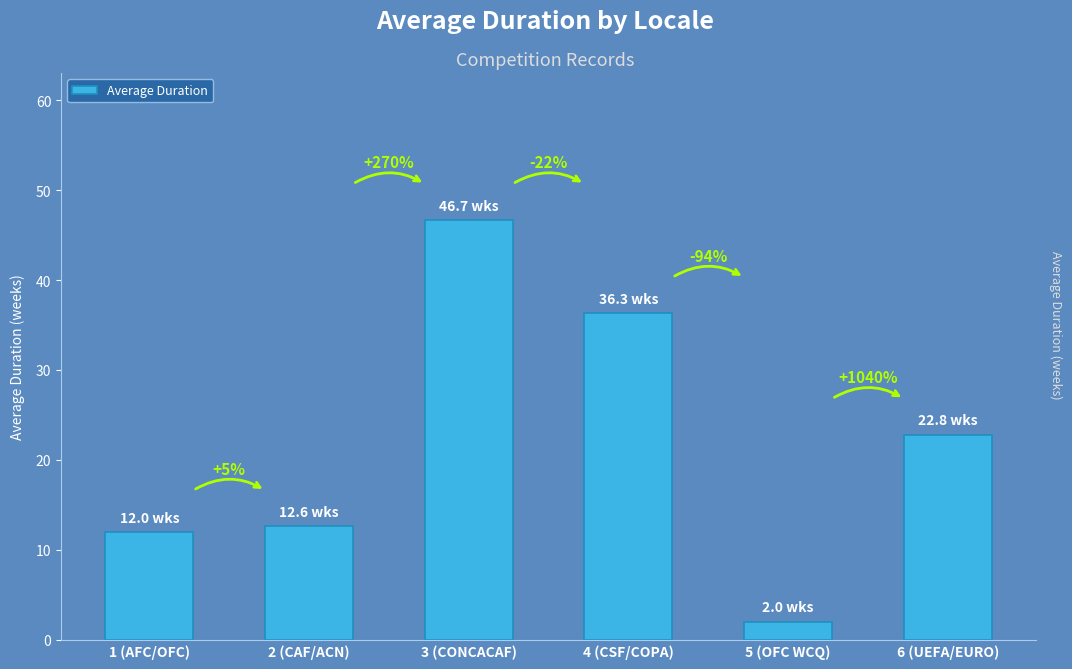

What is the difference between the values at 6 (UEFA/EURO) and 1 (AFC/OFC)?

10.8